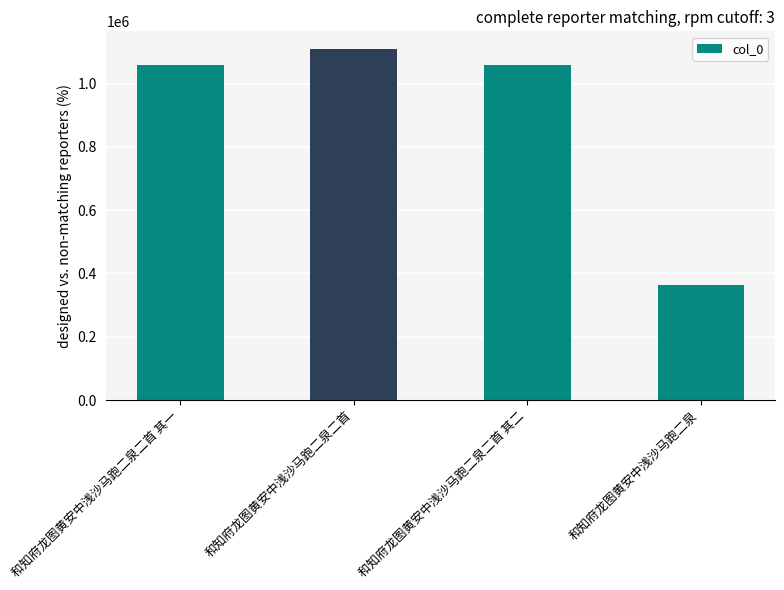

What is the sum of all values?

3589594